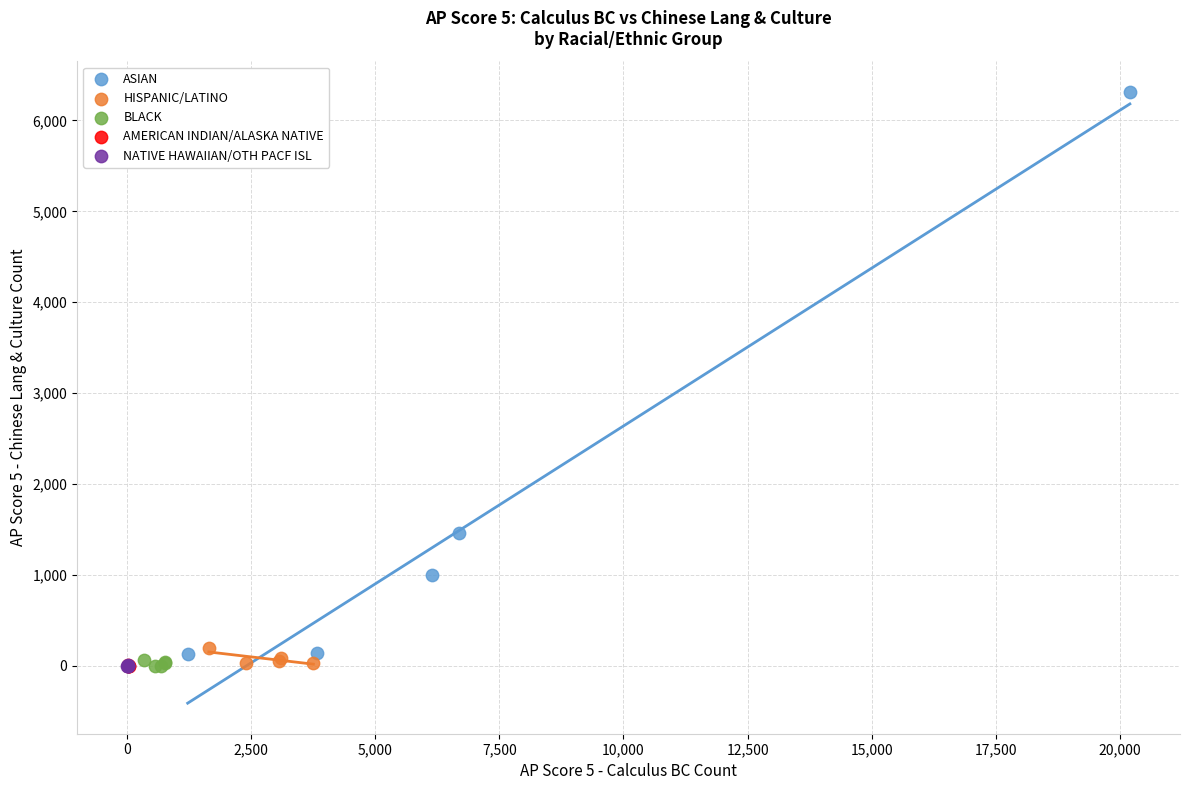

Which series has the largest Y range (max minus min)?

ASIAN